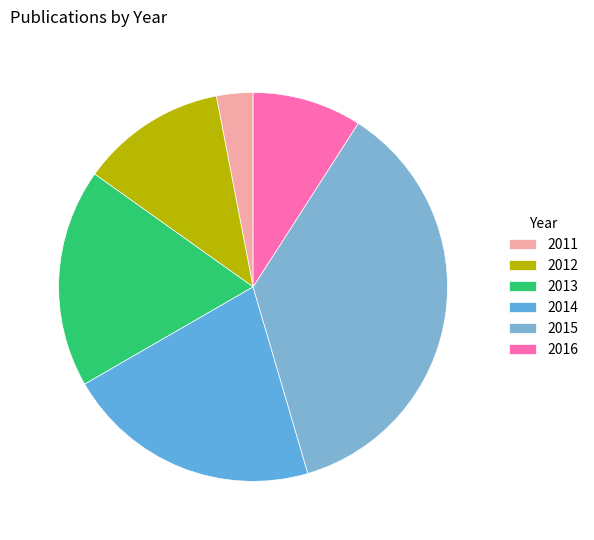

What percentage is the 2011 slice, to the nearest percent?

3%